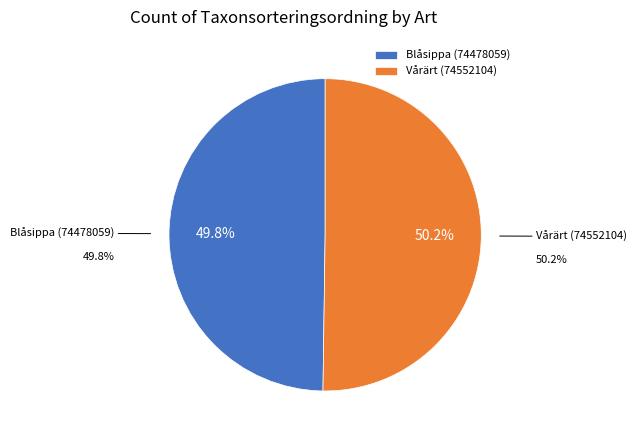

How much of the chart is everything except Vårärt (74552104)?

49.8%